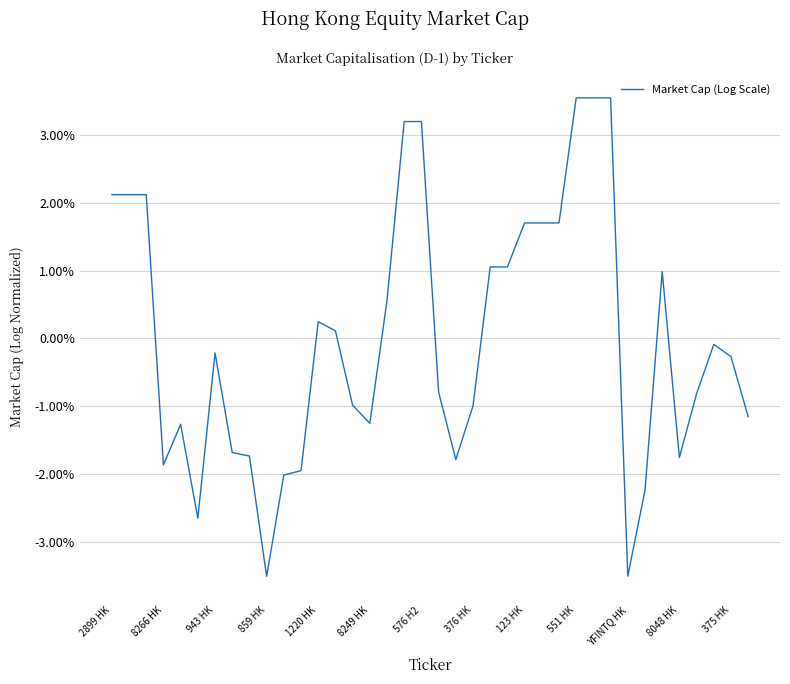

What is the greatest value displayed?

3.5